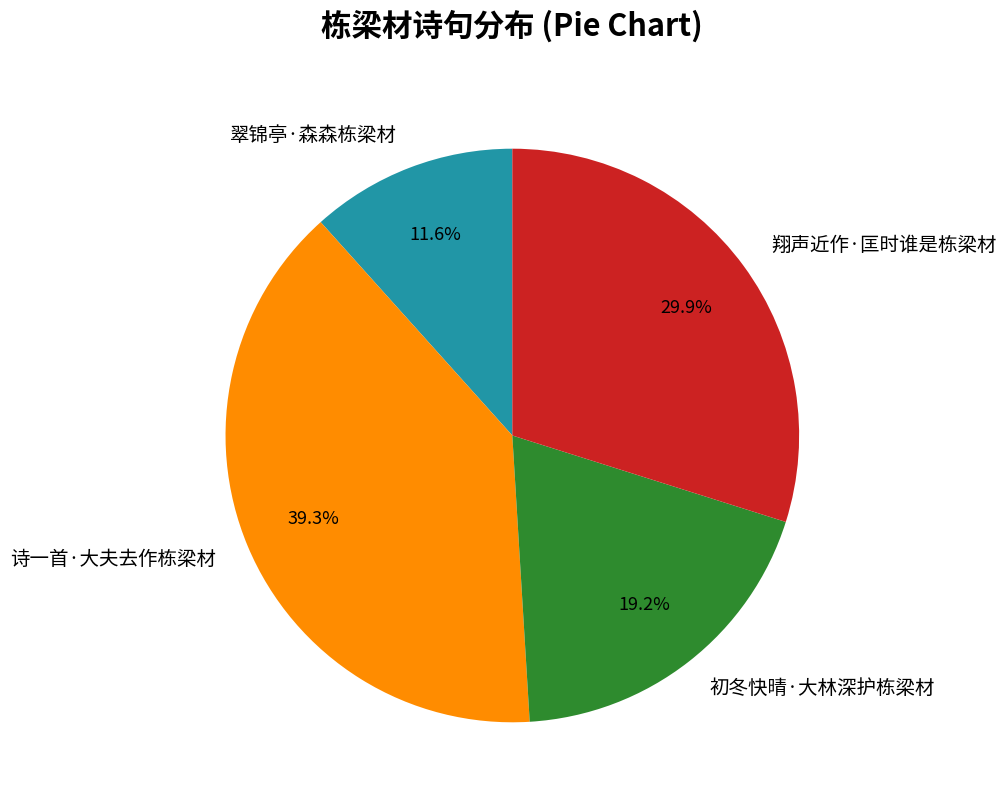

To the nearest percent, what is the combined percentage of 诗一首·大夫去作栋梁材 and 初冬快晴·大林深护栋梁材?

58%